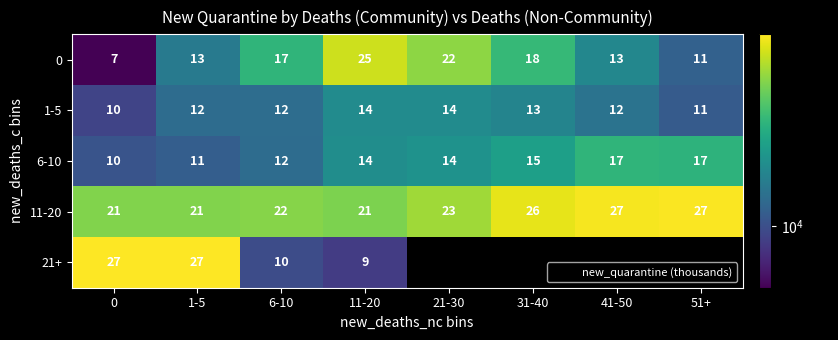

What is the highest value of the 21+ series?

27474.0